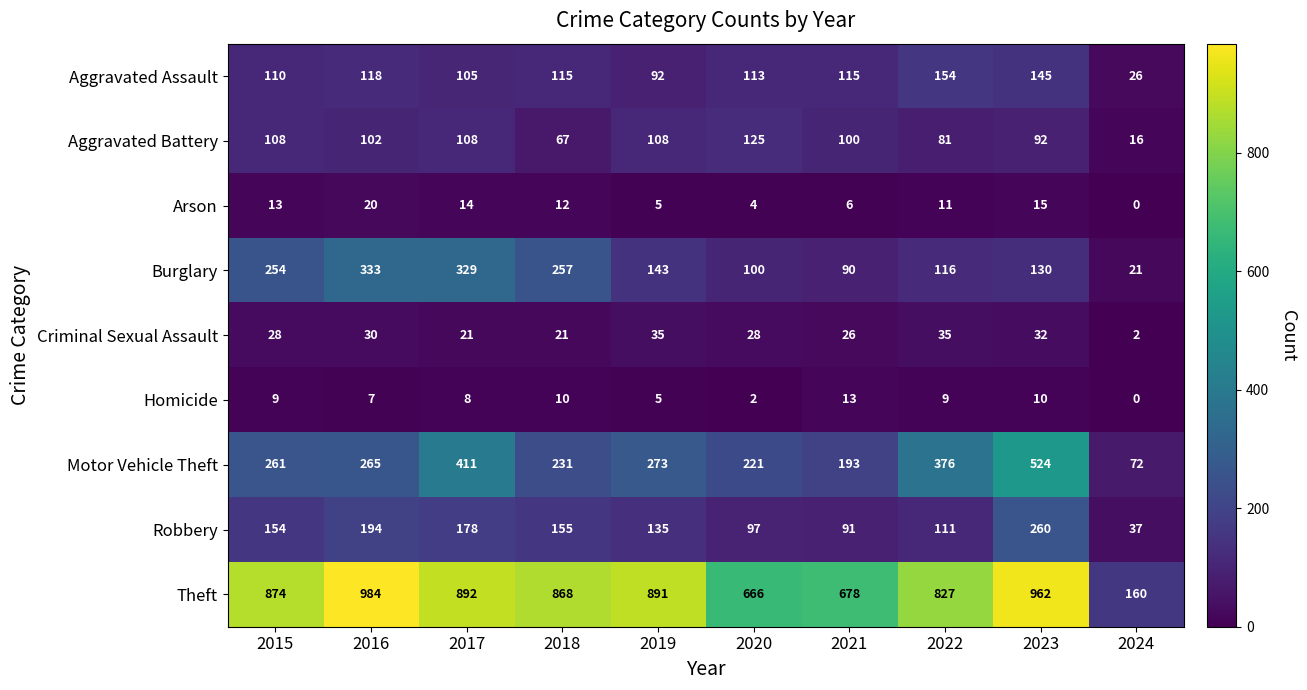

List the series in order of their peak value, lowest first.

Homicide, Arson, Criminal Sexual Assault, Aggravated Battery, Aggravated Assault, Robbery, Burglary, Motor Vehicle Theft, Theft